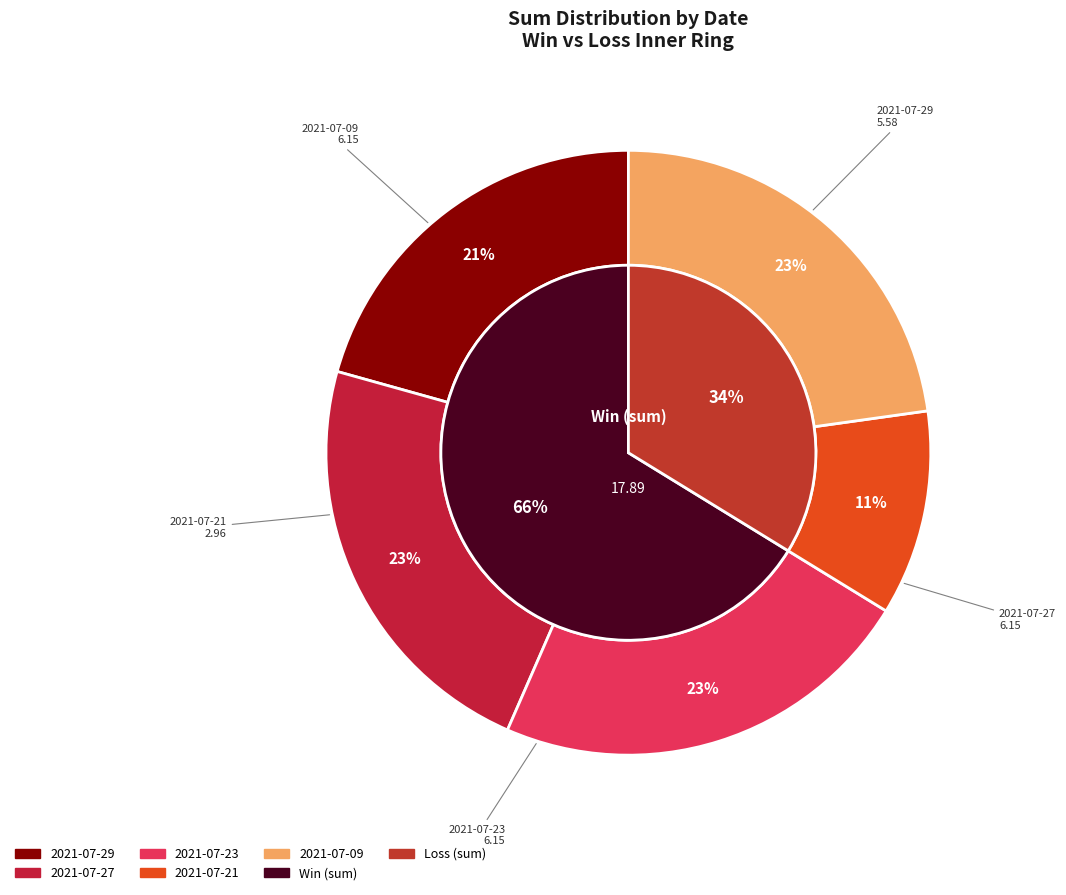

Rank the categories by value from lowest to highest.

2021-07-21, 2021-07-29, 2021-07-27, 2021-07-23, 2021-07-09